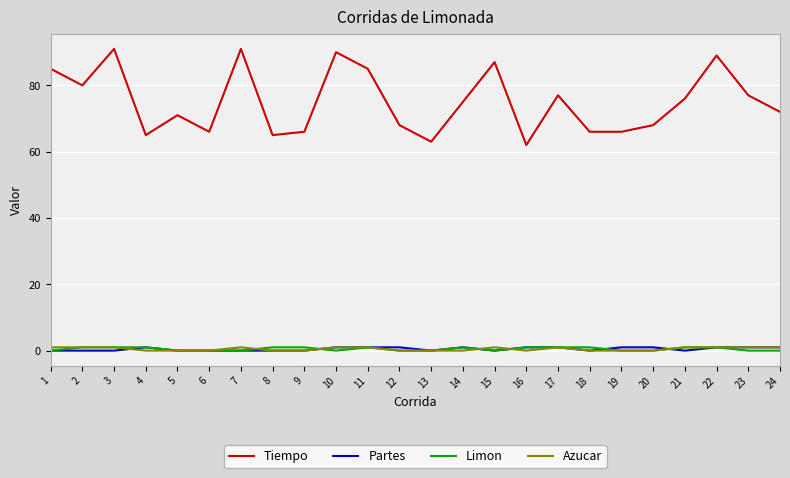

Does the chart display data point markers on the line(s)?

No